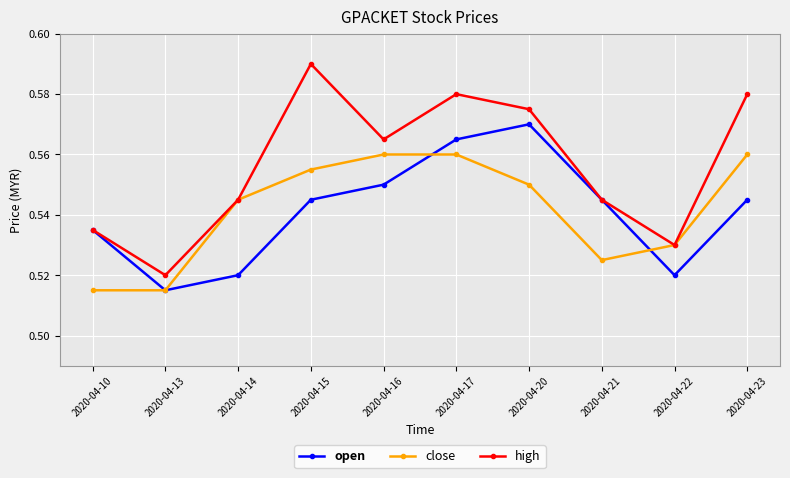

List the series in order of their peak value, highest first.

high, open, close